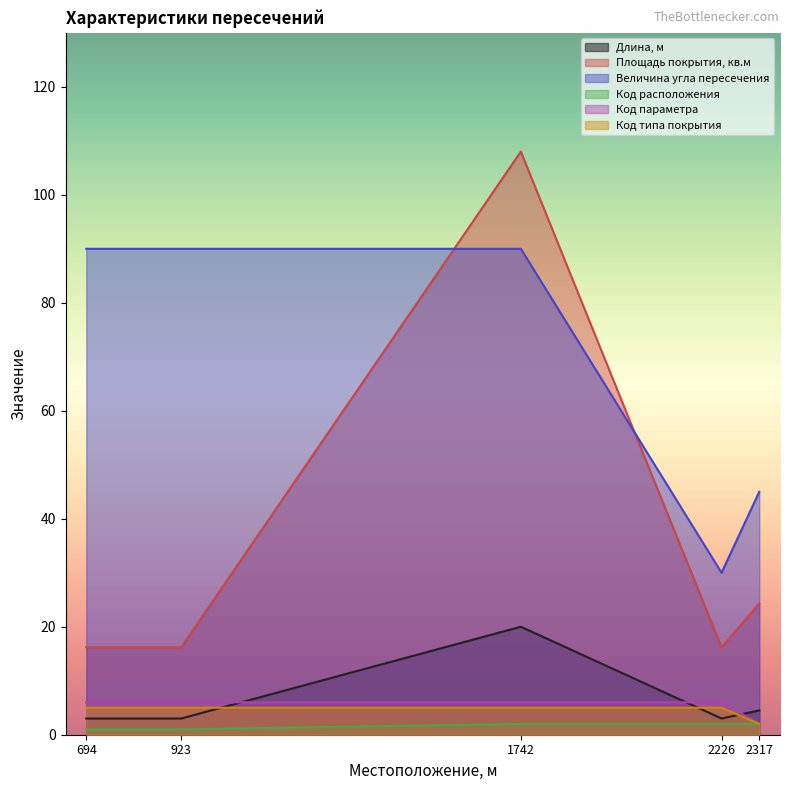

How many Код типа покрытия values are between 5 and 6?

4